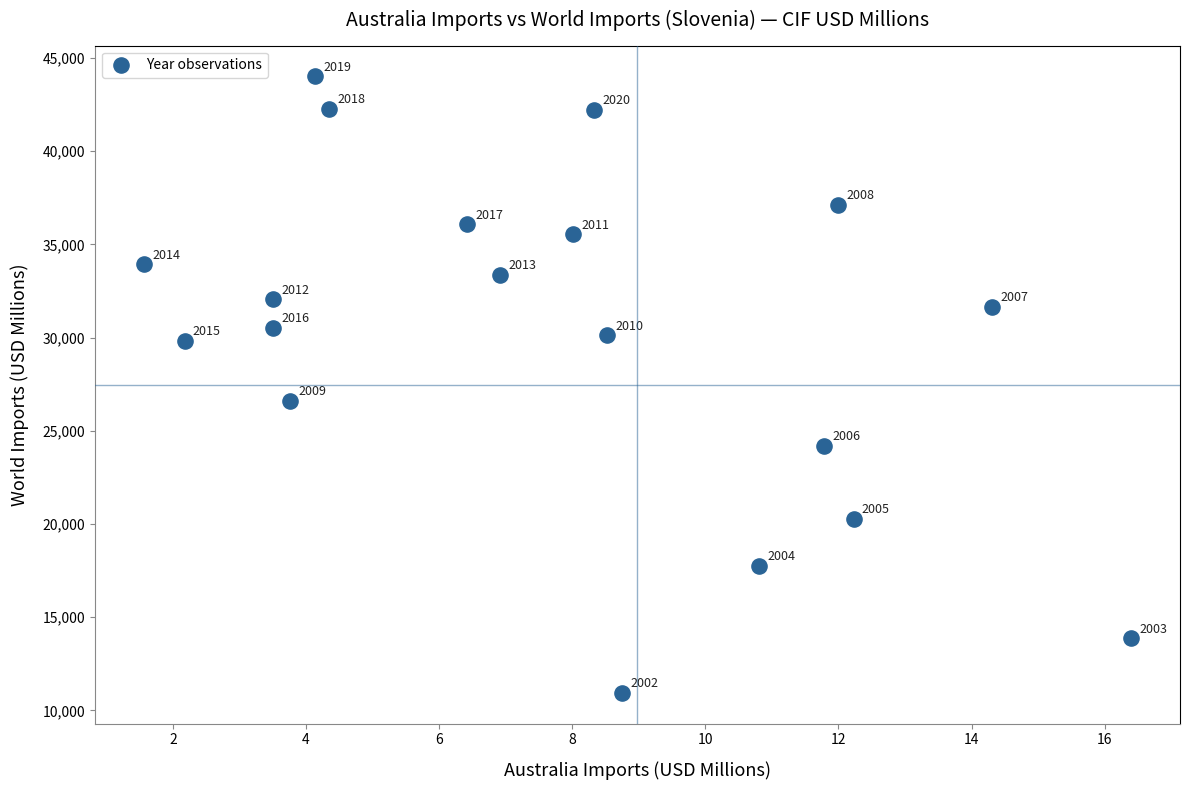

What is the range of Y values (max minus min)?

33067.4